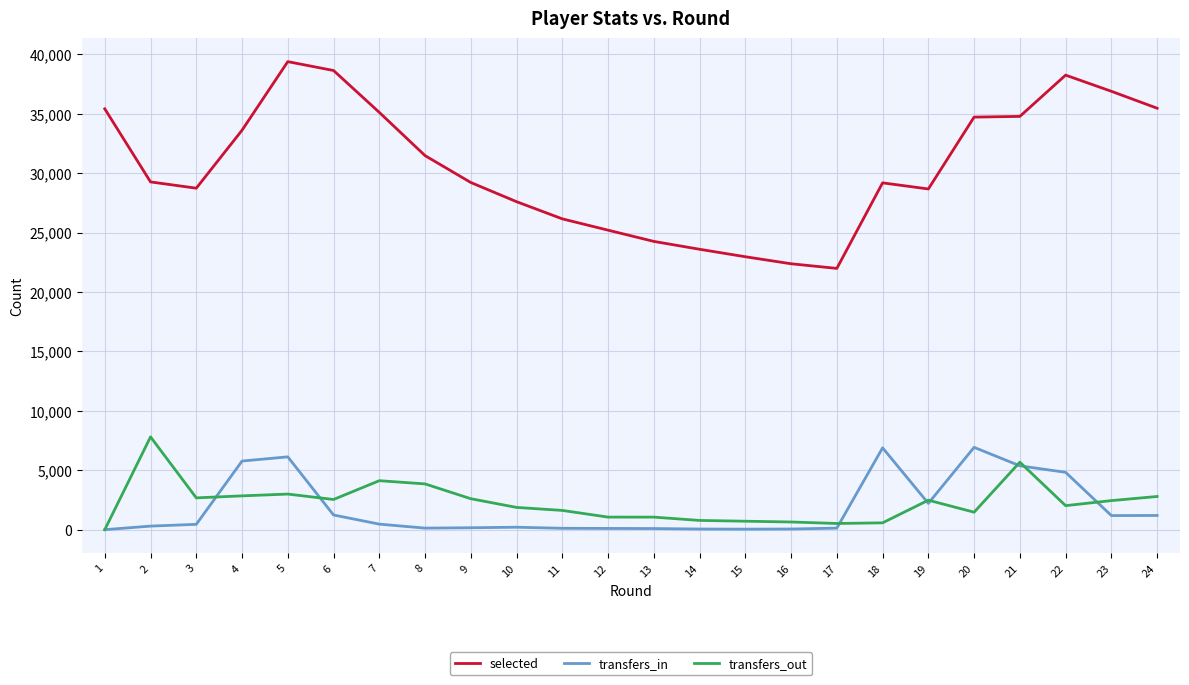

What is the difference between the highest and lowest values at 22?

36220